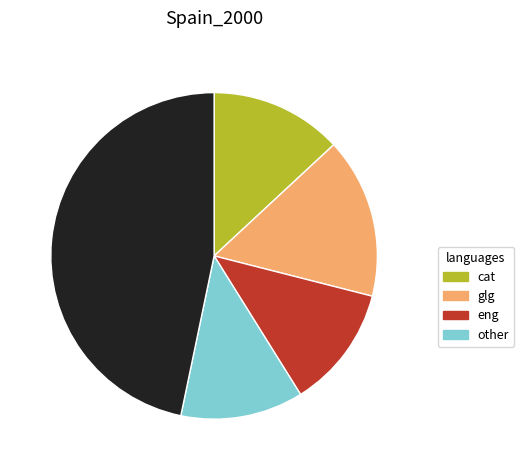

How many slices are in this pie chart?

5